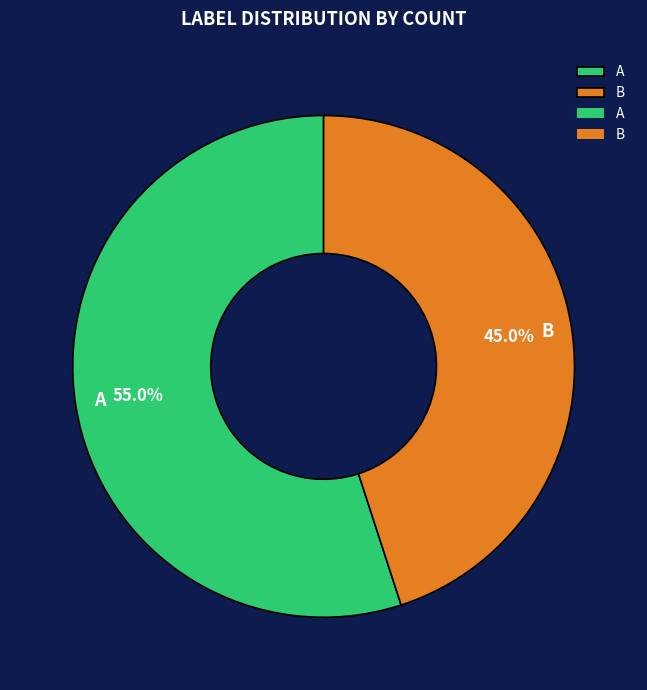

To the nearest percent, what percentage of the pie is B?

45%